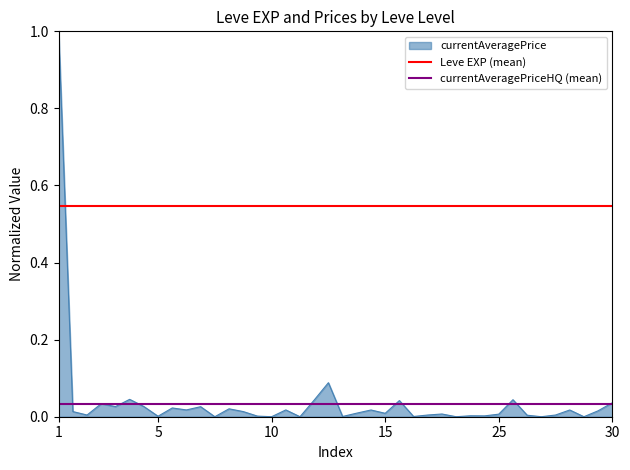

Does the chart display data point markers on the line(s)?

No